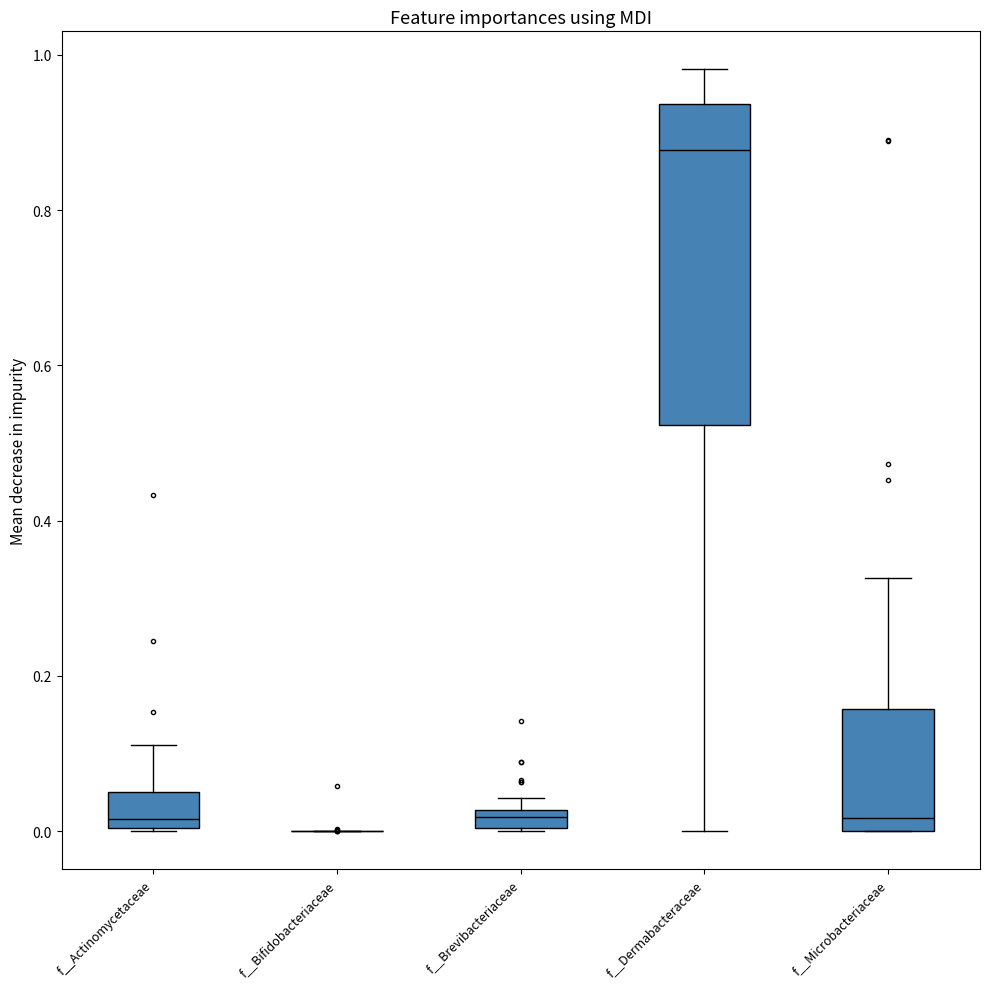

Comparing the boxes themselves (not the whiskers), which one is the tallest?

f__Dermabacteraceae